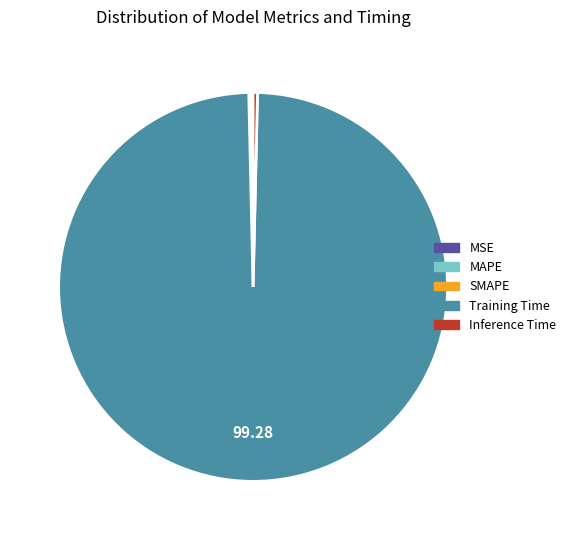

Is there any slice that represents more than half of the pie?

Yes